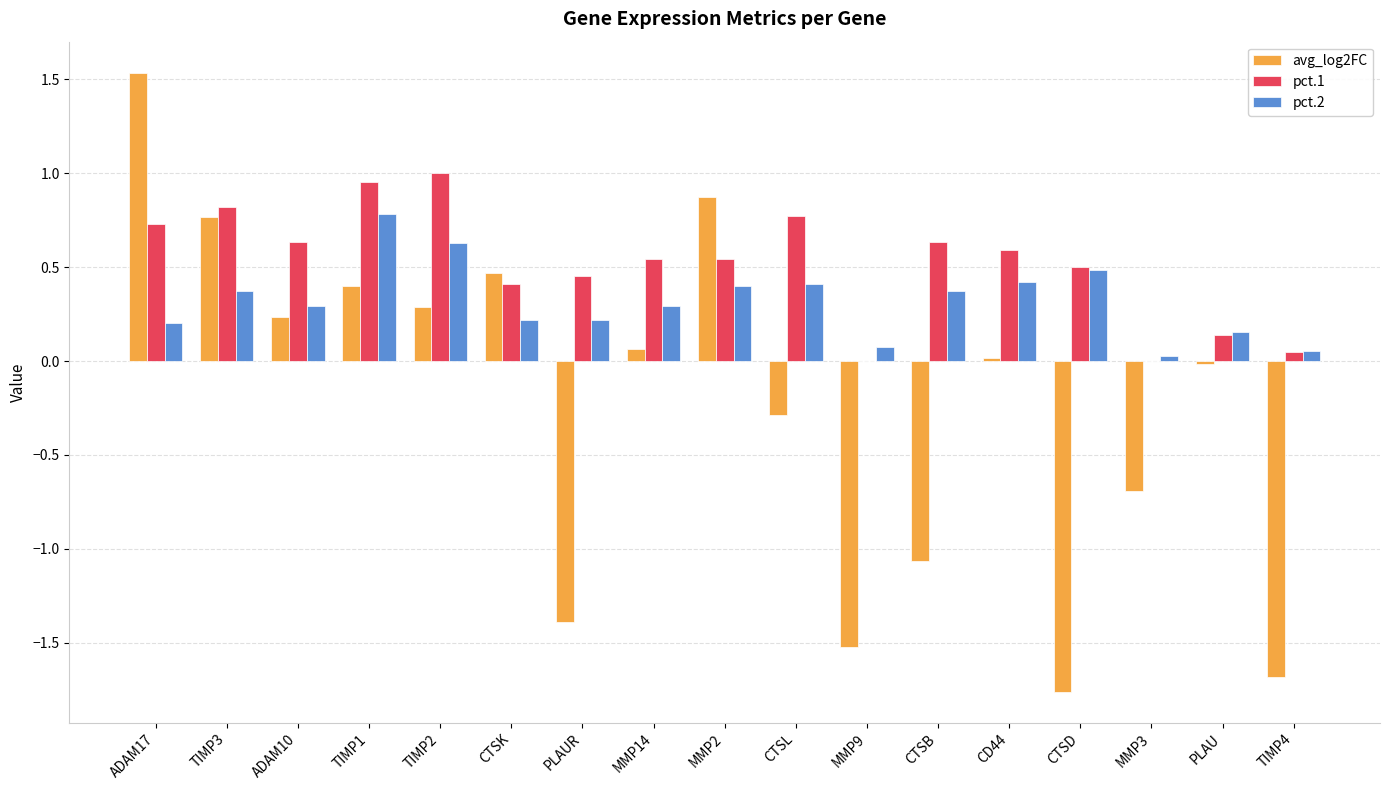

Are the bars grouped side by side (vs. stacked)?

Yes